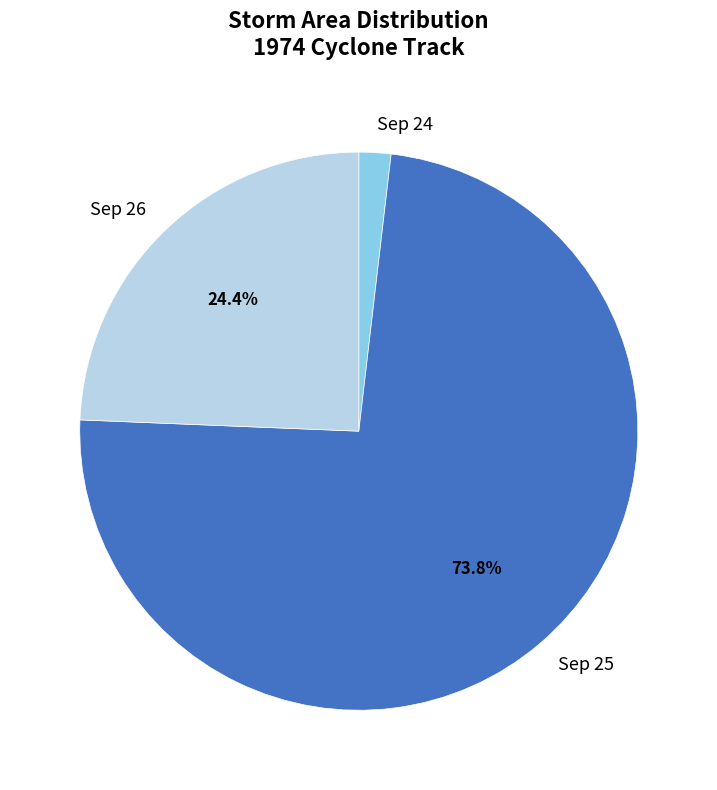

Rank the categories by value from lowest to highest.

Sep 24, Sep 26, Sep 25